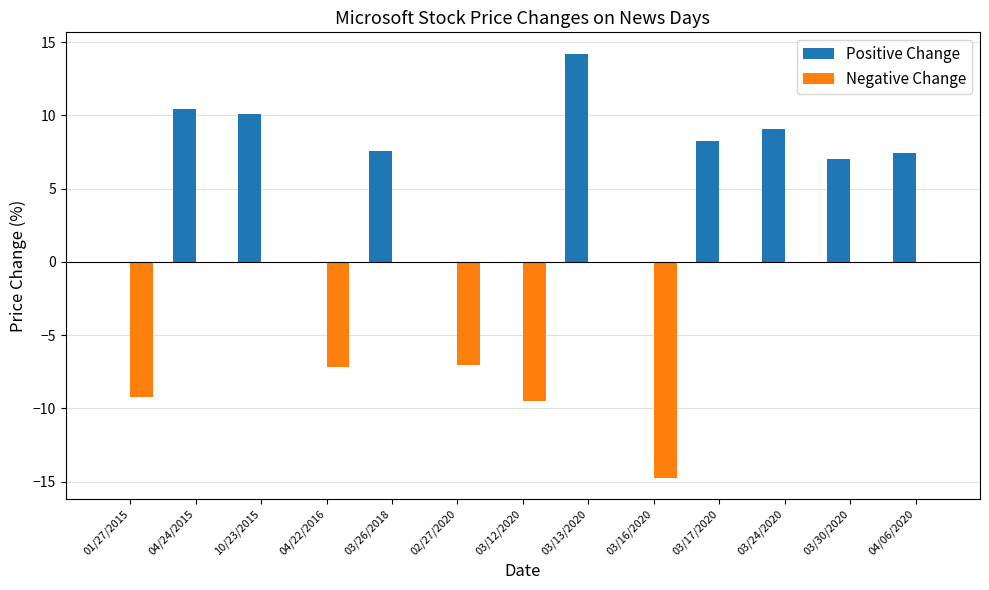

Which category has the highest value in the Positive Change series?

03/13/2020